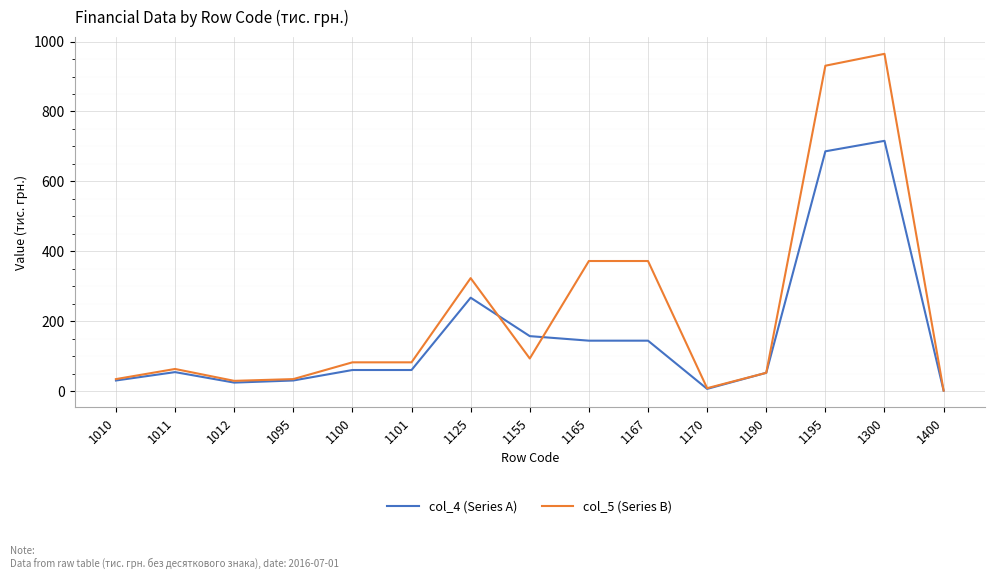

What is the maximum value for col_4 (Series A)?

716